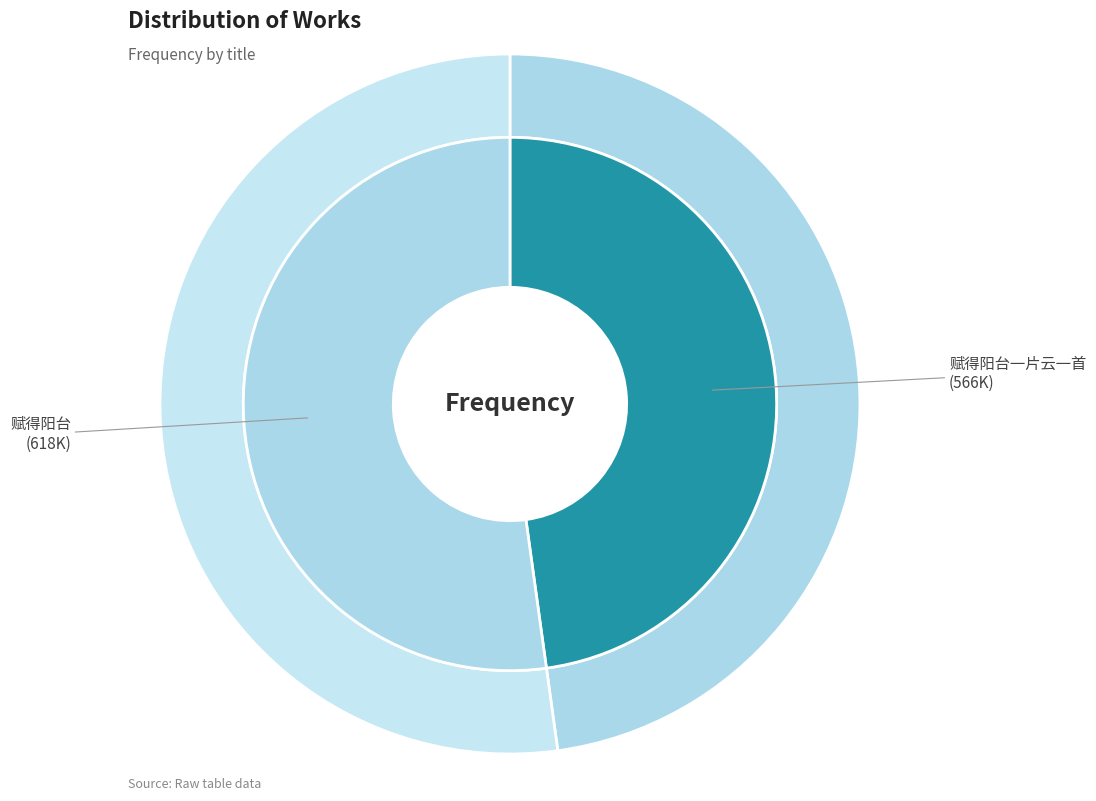

The 赋得阳台一片云一首 slice represents 48% of the pie. True or false?

True